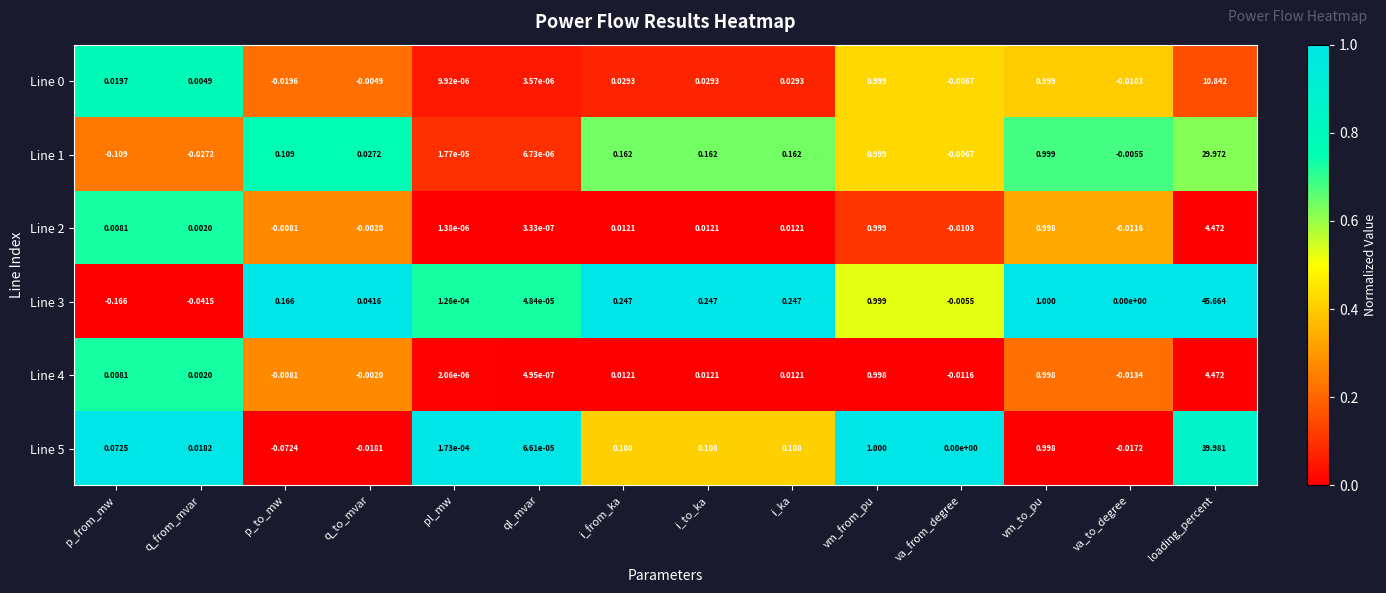

At which category does the chart reach its peak across all series?

loading_percent